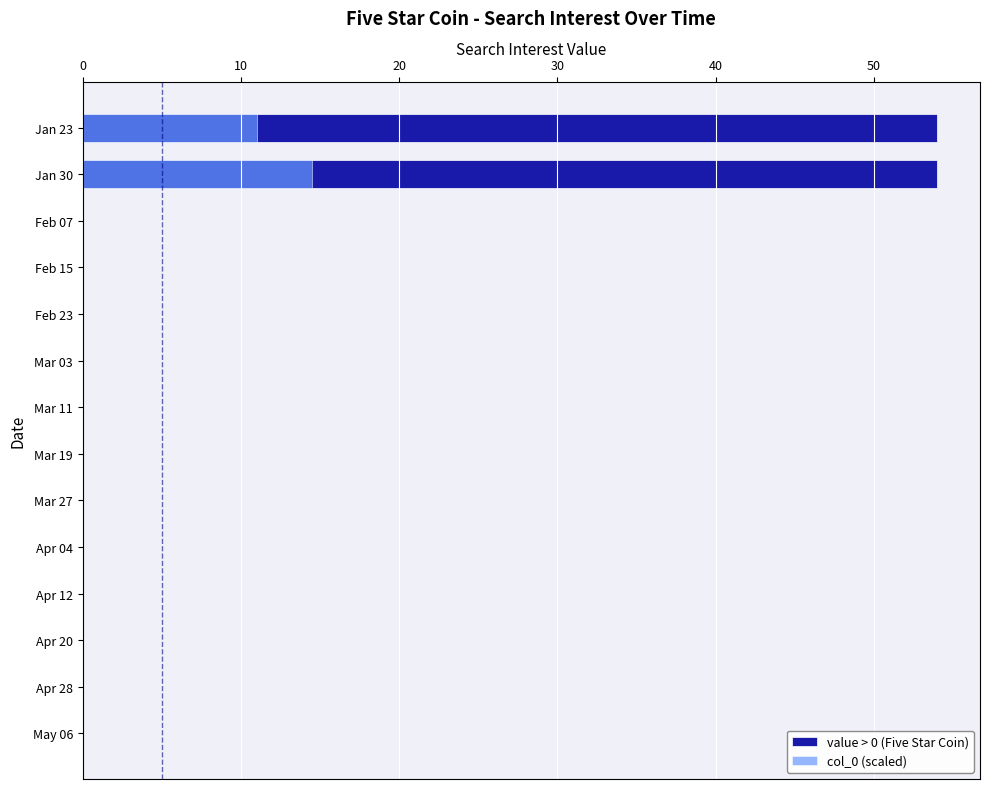

The col_0 (scaled) series shows 4.4 at Apr 20. True or false?

False